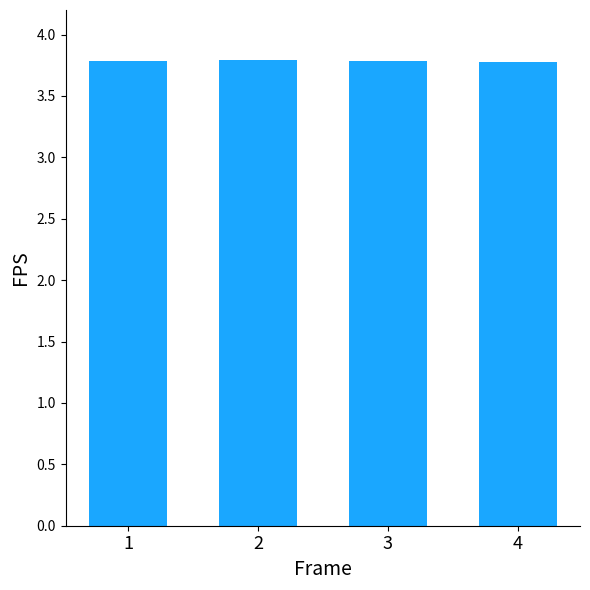

What is the ratio of the value at 2 to the value at 4?

1.0